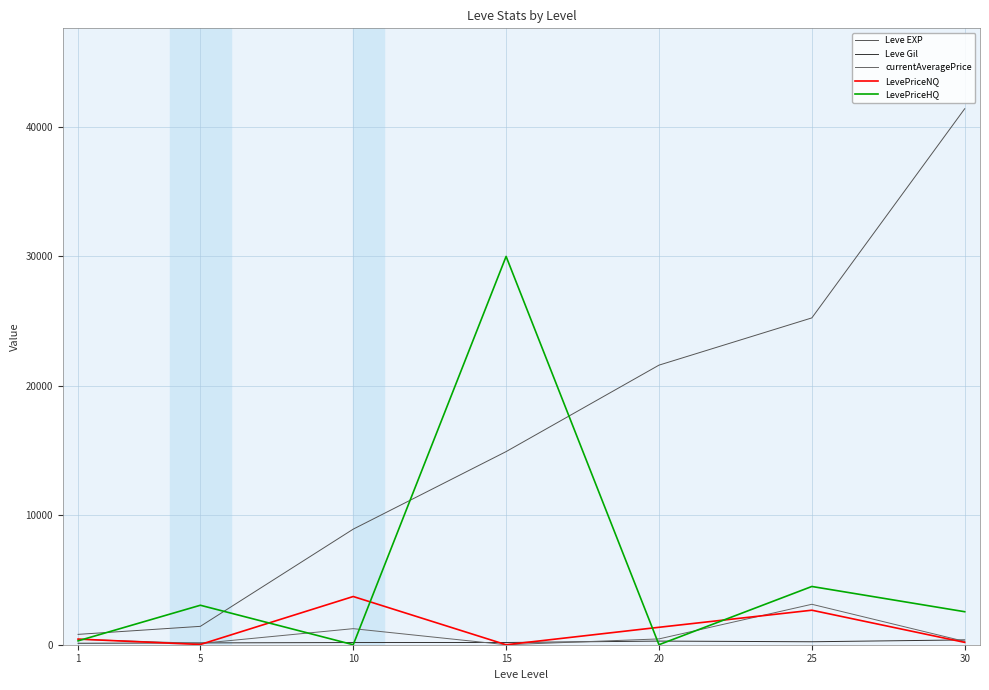

What is the difference between the highest and lowest values at 15?

30000.0